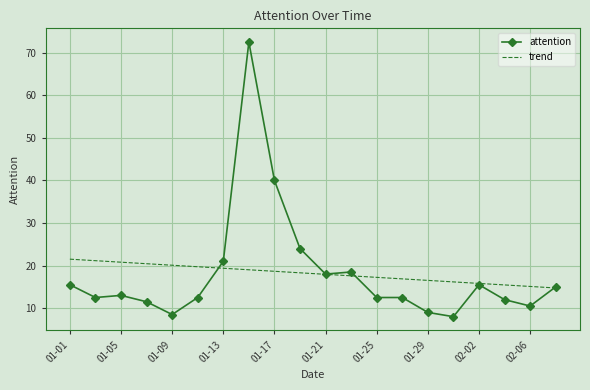

Rank the series by their maximum value, from lowest to highest.

trend, attention